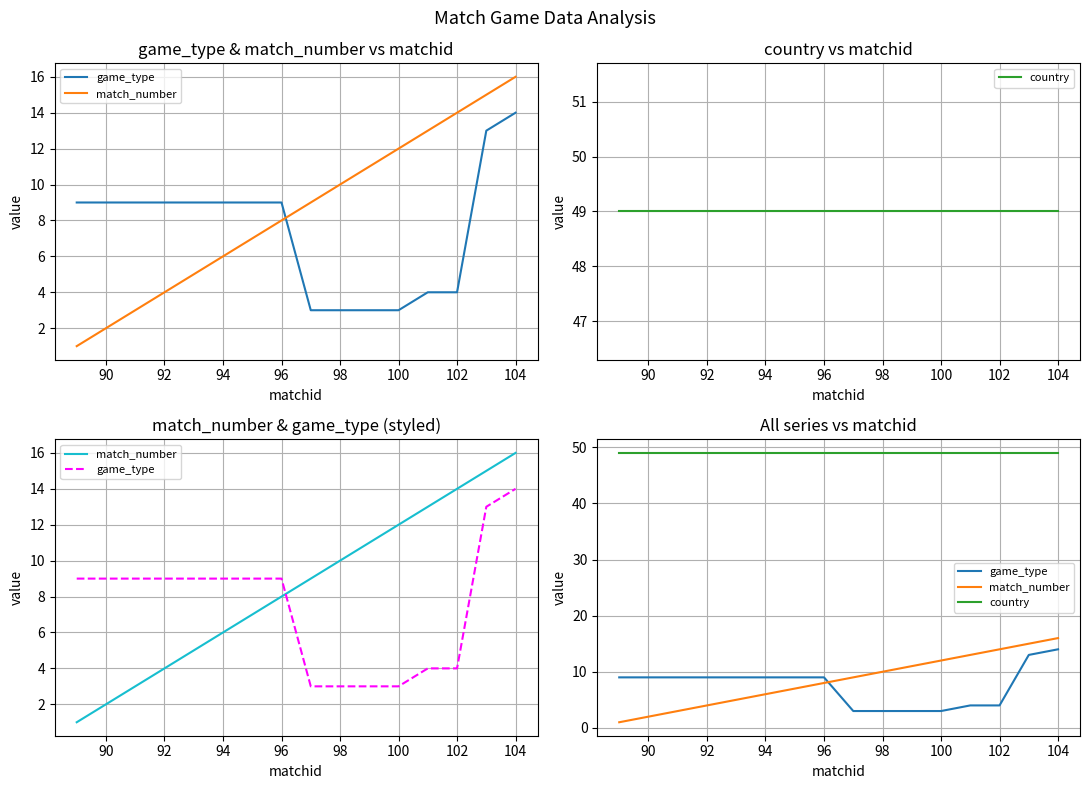

True or false: country and game_type cross at least once.

False